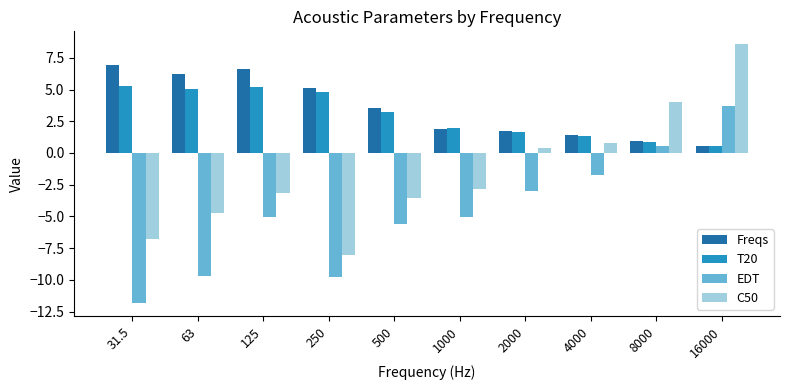

What is the greatest value displayed?

8.6